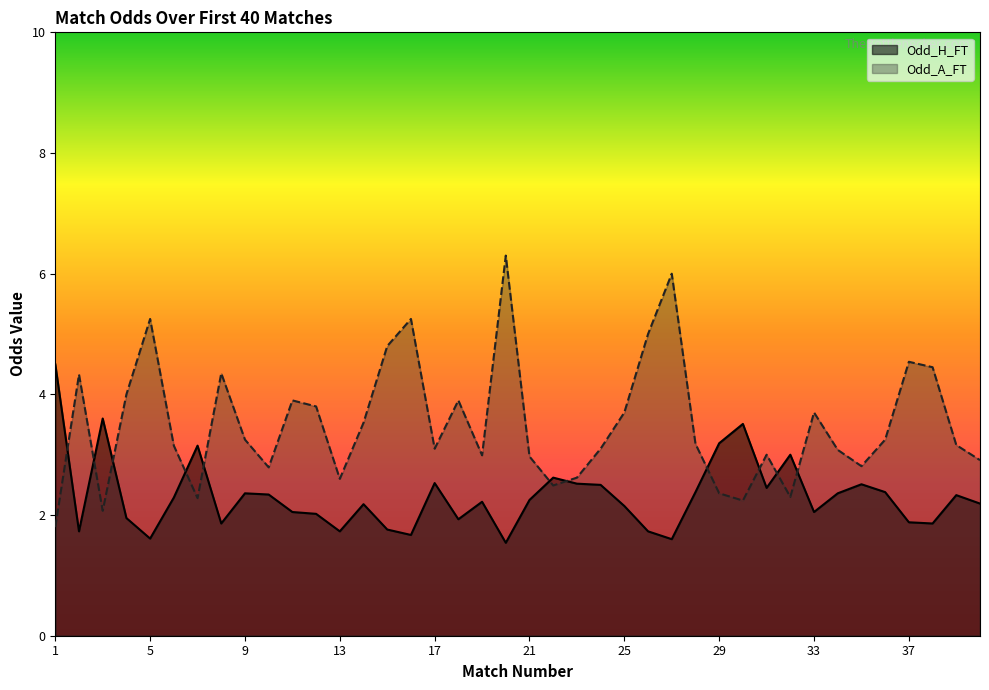

How many intersections are there between Odd_H_FT and Odd_A_FT?

11